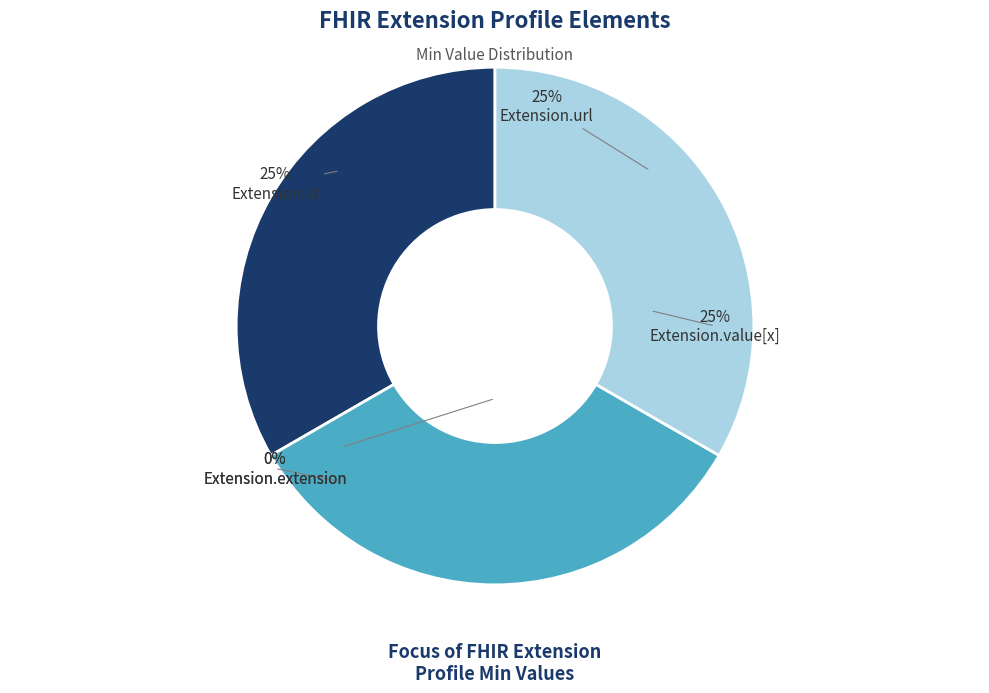

To the nearest percent, what is the difference between the largest and smallest slice percentages?

33%